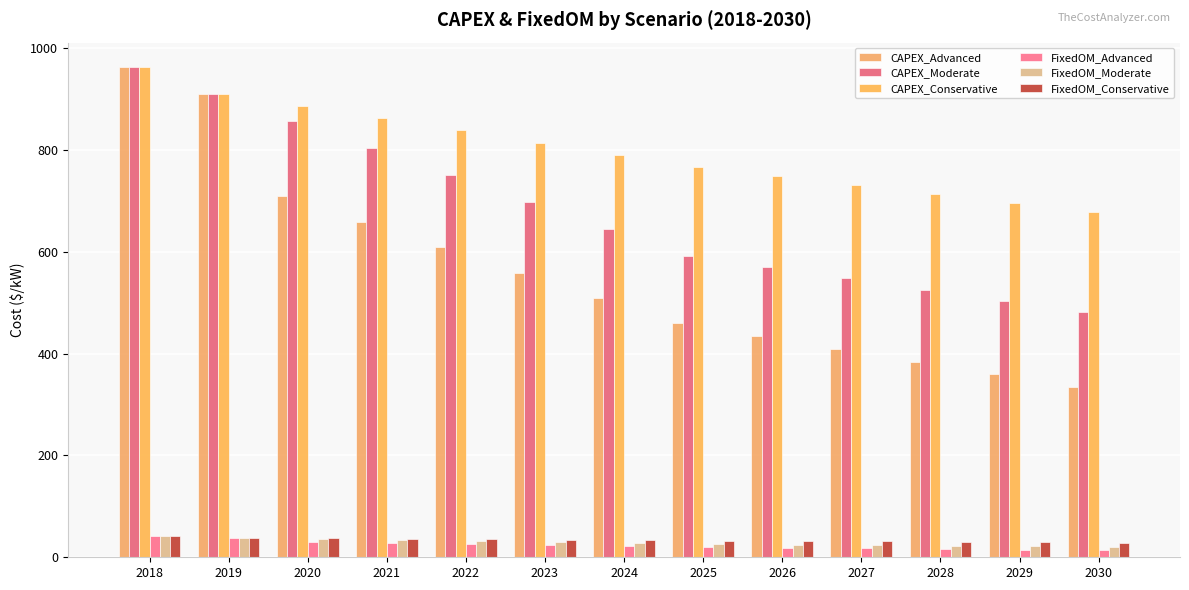

Which series has the largest total across all categories?

CAPEX_Conservative